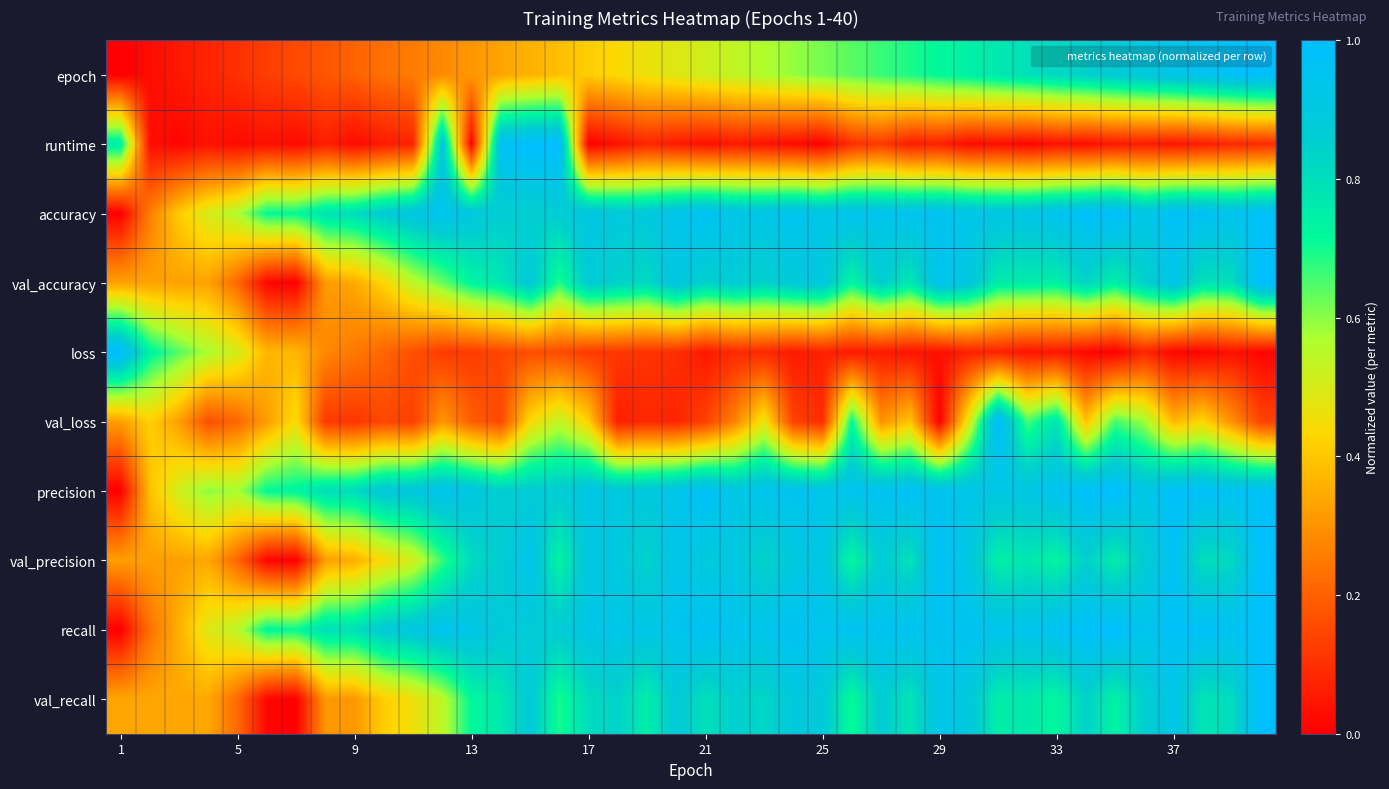

Which series has the largest total across all categories?

precision